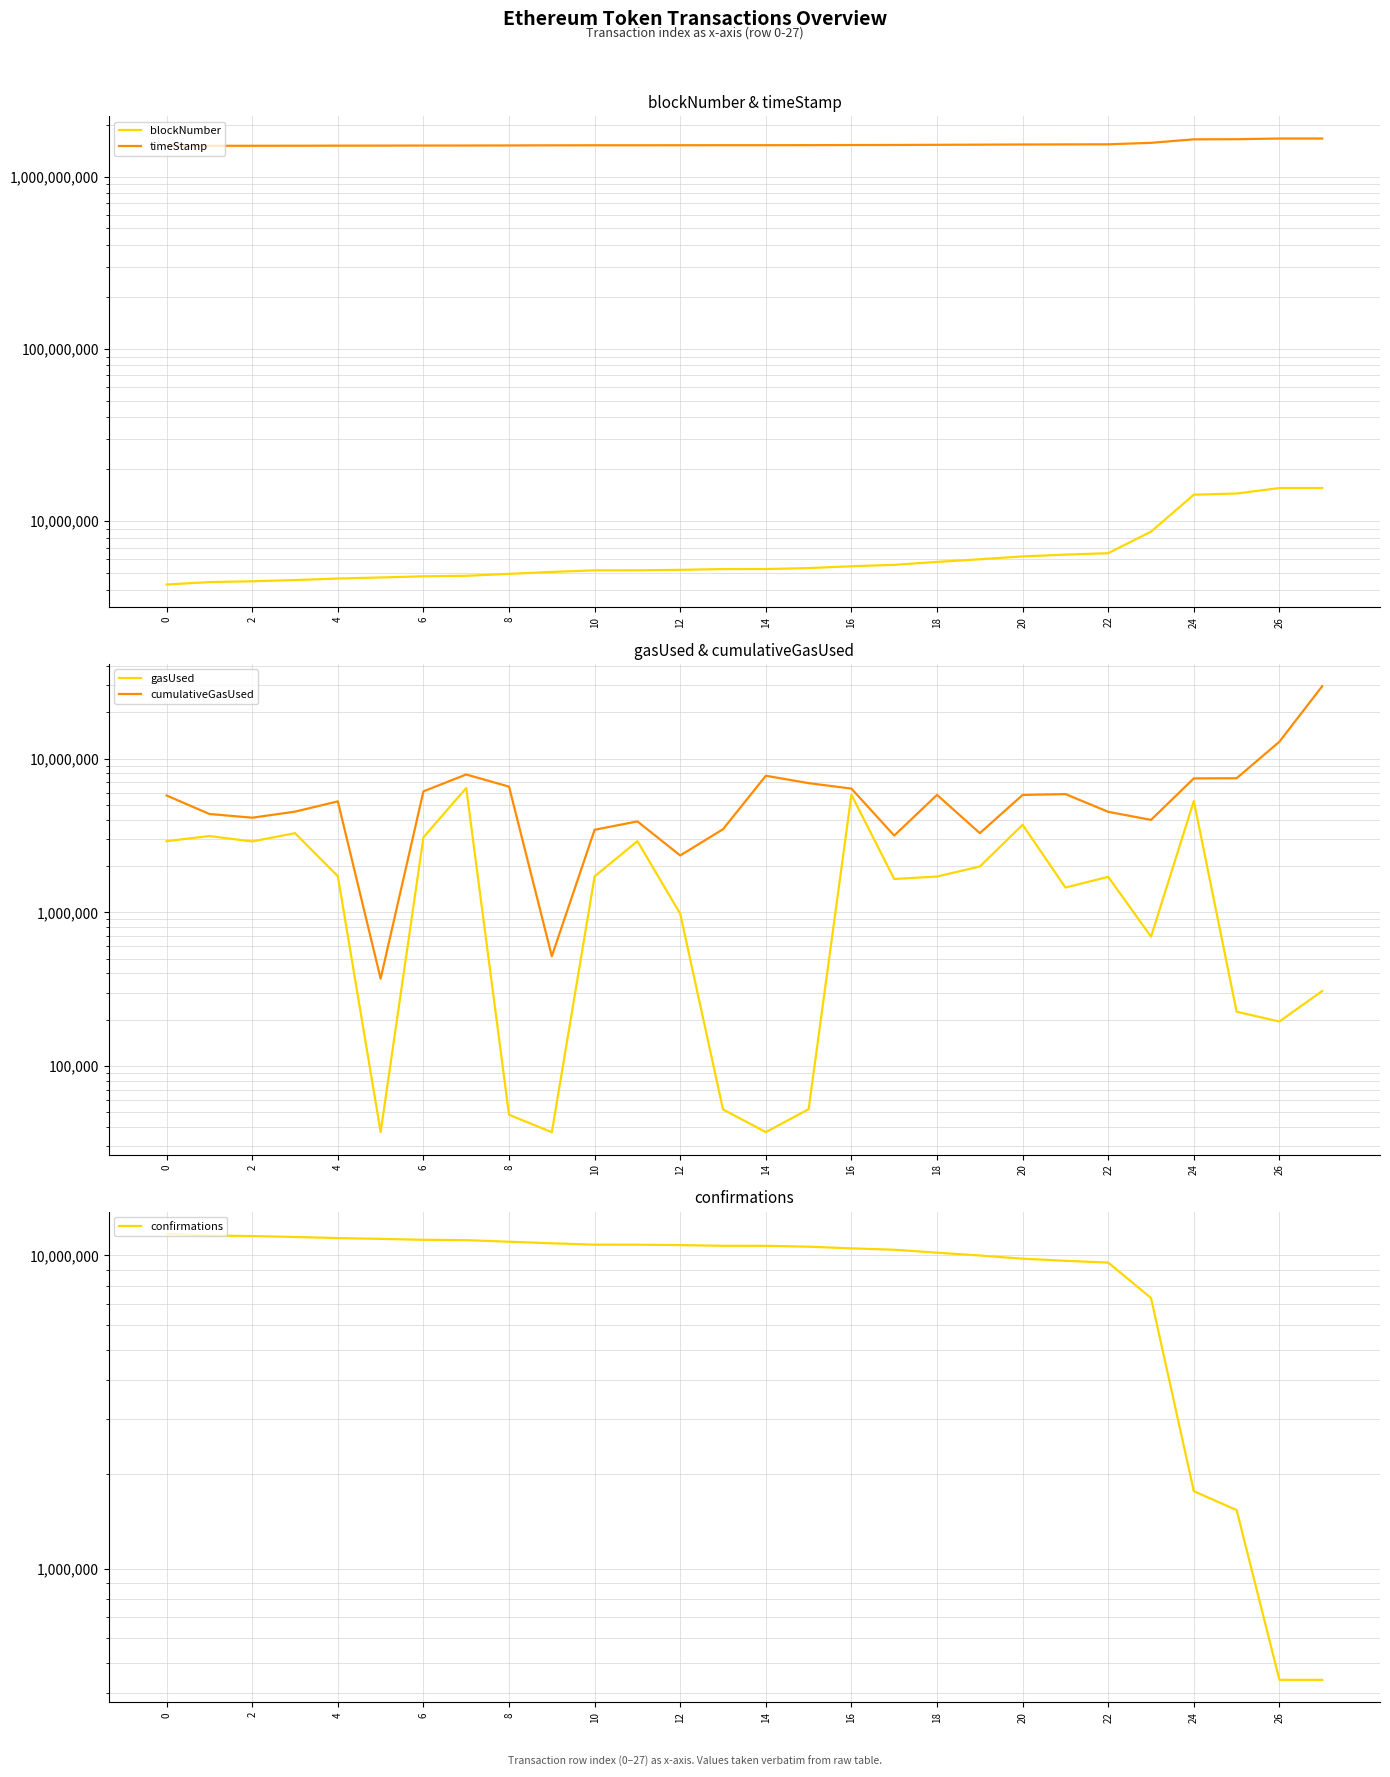

The value of confirmations at 27 is 441786. True or false?

True